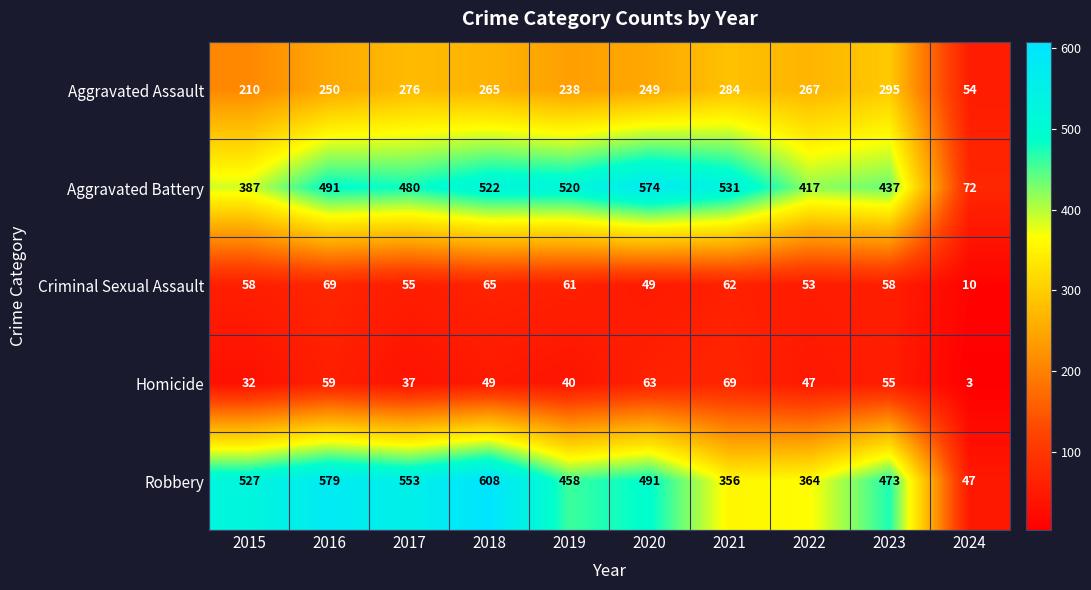

Which series changed the most between 2021 and 2022?

Aggravated Battery